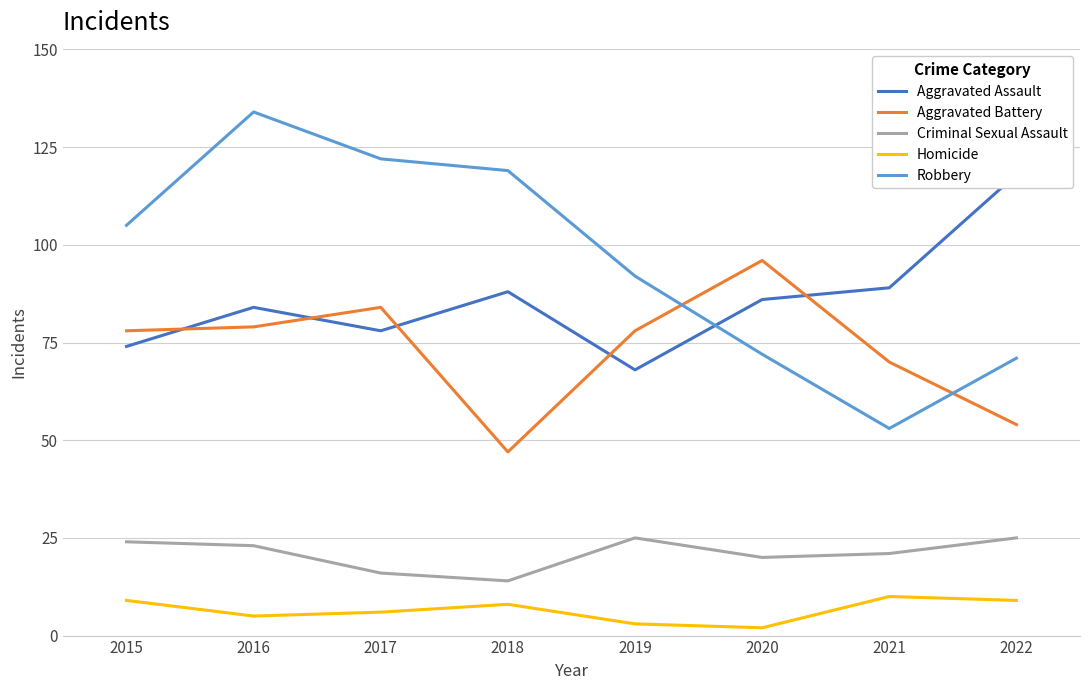

Which series has the largest total across all categories?

Robbery